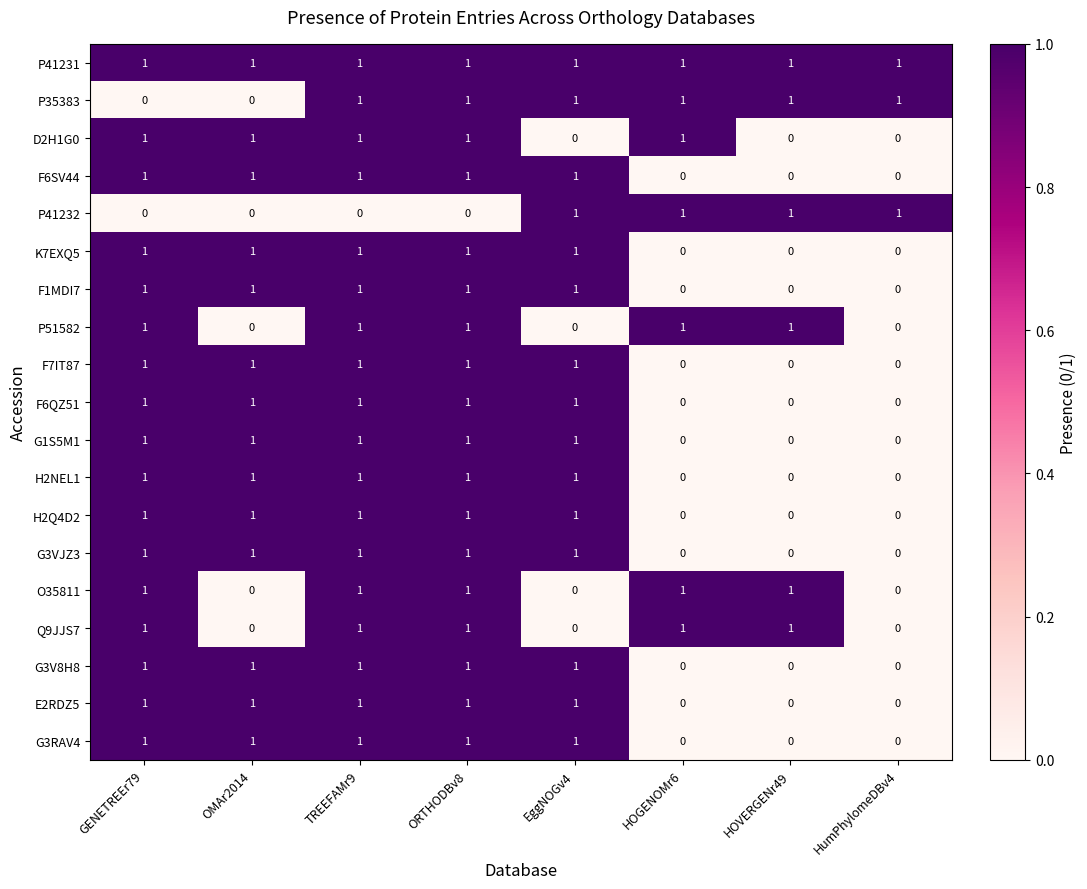

Which series has the largest total across all categories?

P41231